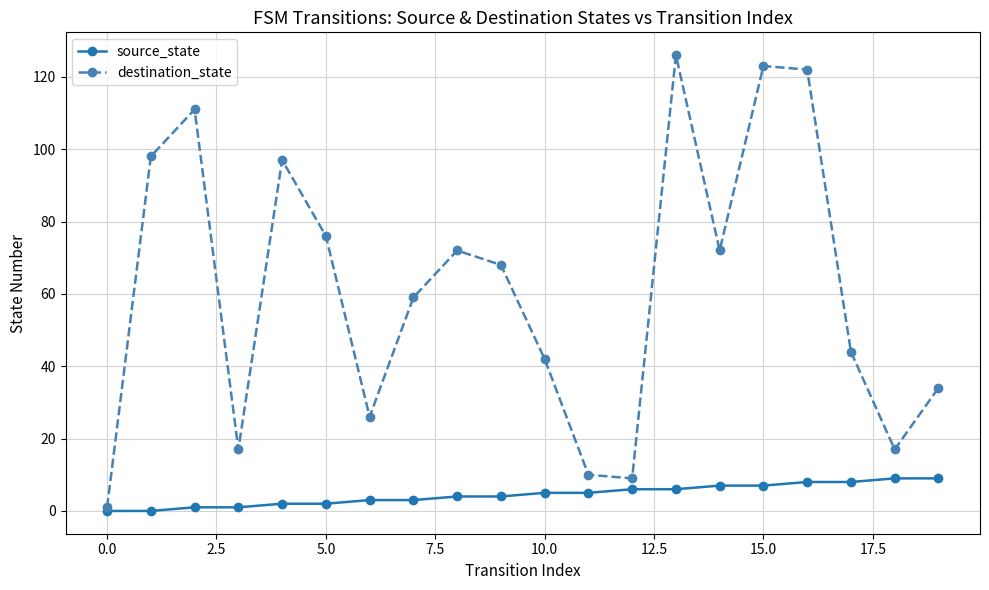

What is the value of the destination_state point at the 20th from the left?

34